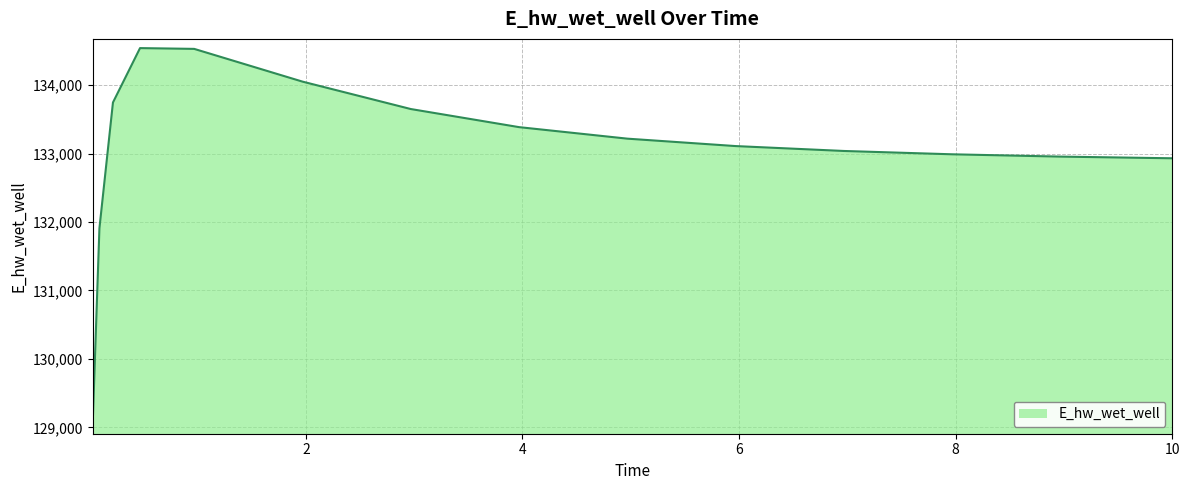

How many lines are shown in the chart?

1